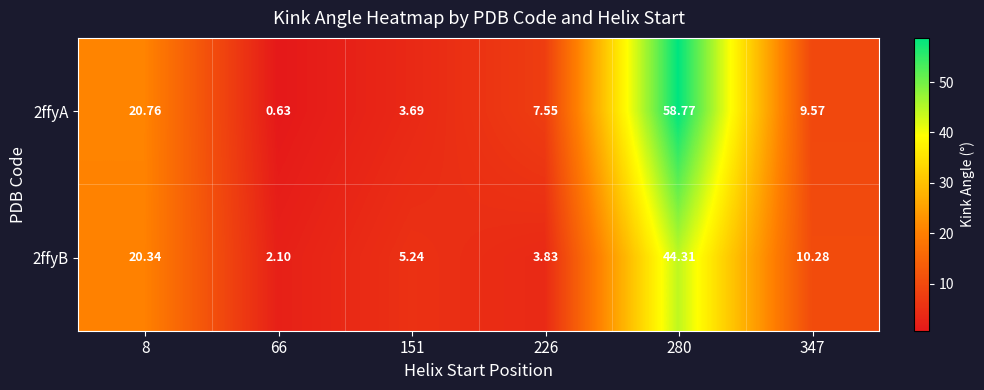

Is the value of 2ffyA at 8 greater than the value of 2ffyB at 347?

Yes